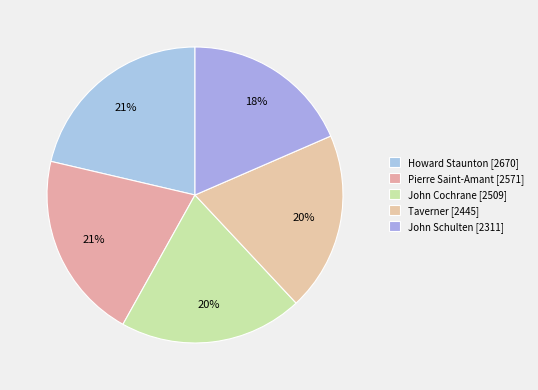

How many slices are in this pie chart?

5